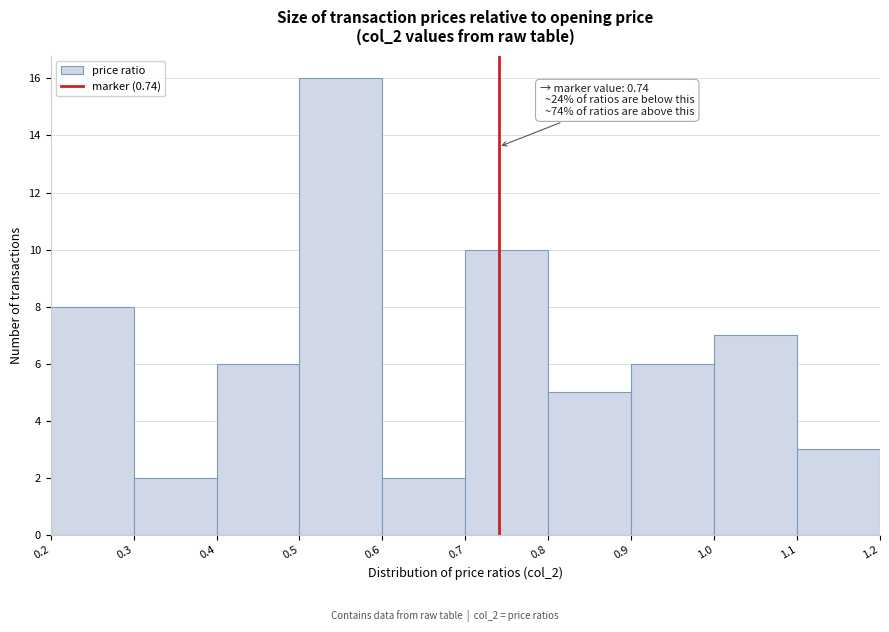

Which range on the x-axis has the tallest bar?

0.5 to 0.6